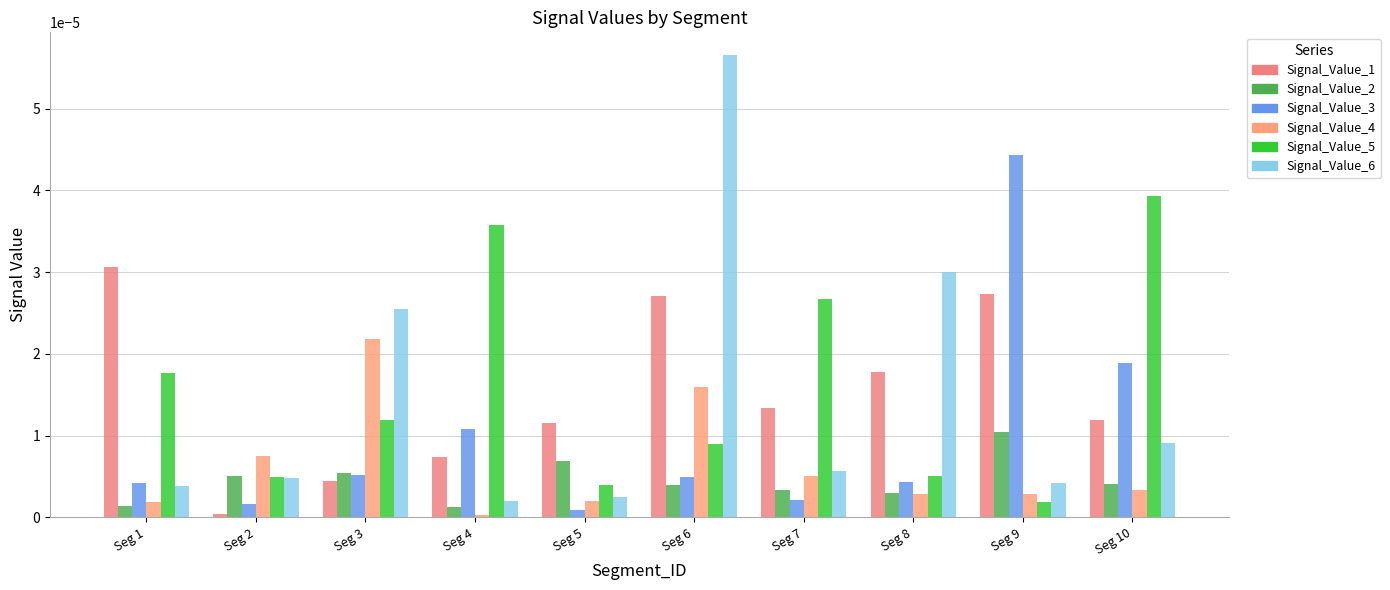

Which series changed the most between Seg 6 and Seg 8?

Signal_Value_6